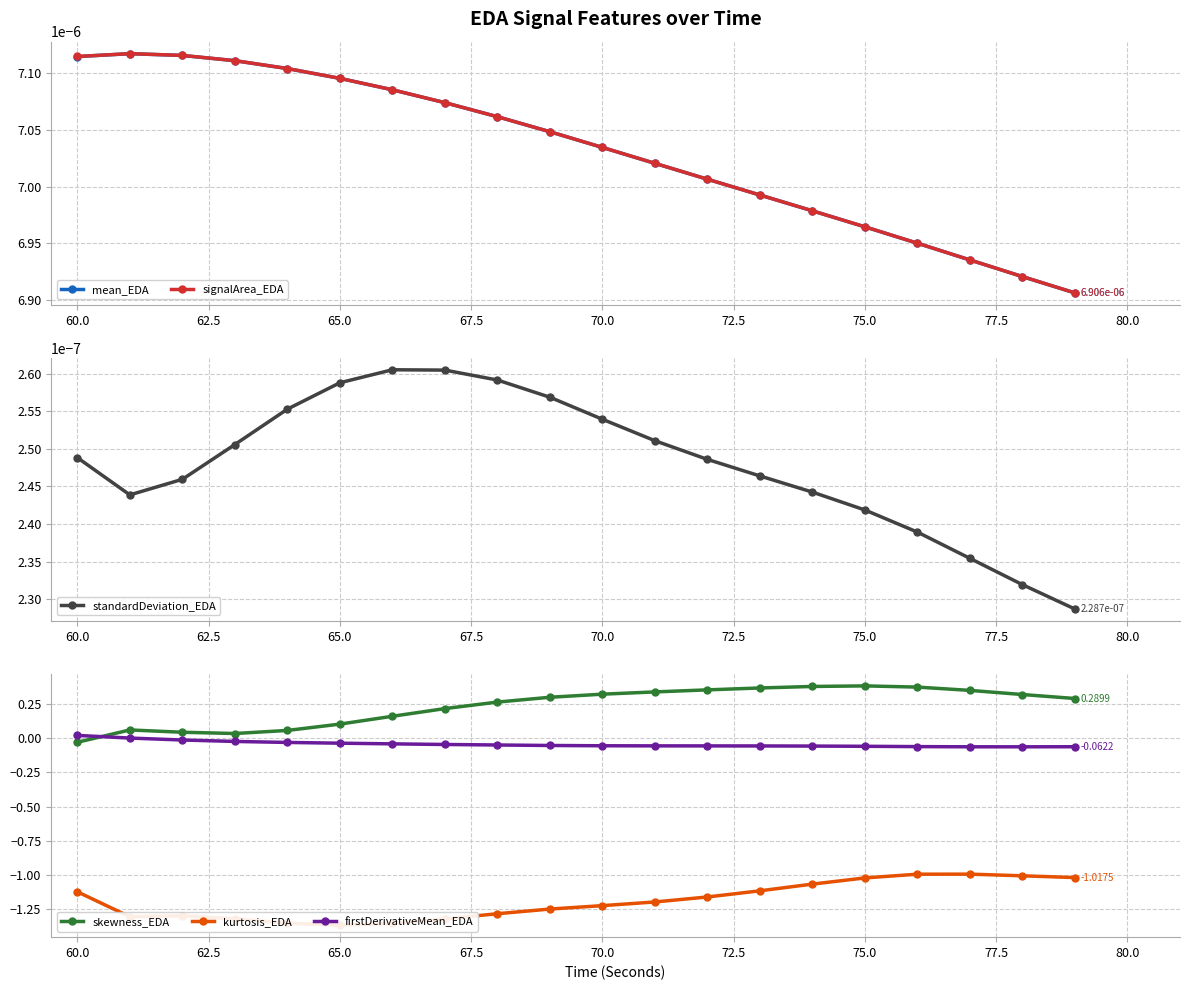

In firstDerivativeMean_EDA, how many points are lower than both neighbors (excluding endpoints)?

1